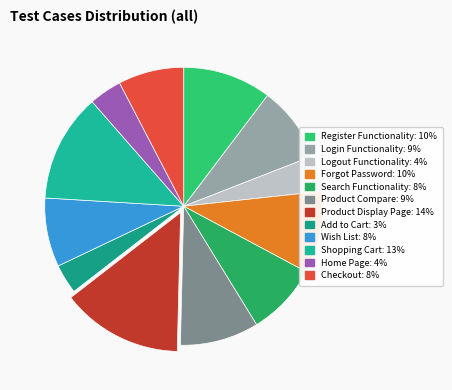

Combined, do Product Compare and Wish List account for over 50%?

No